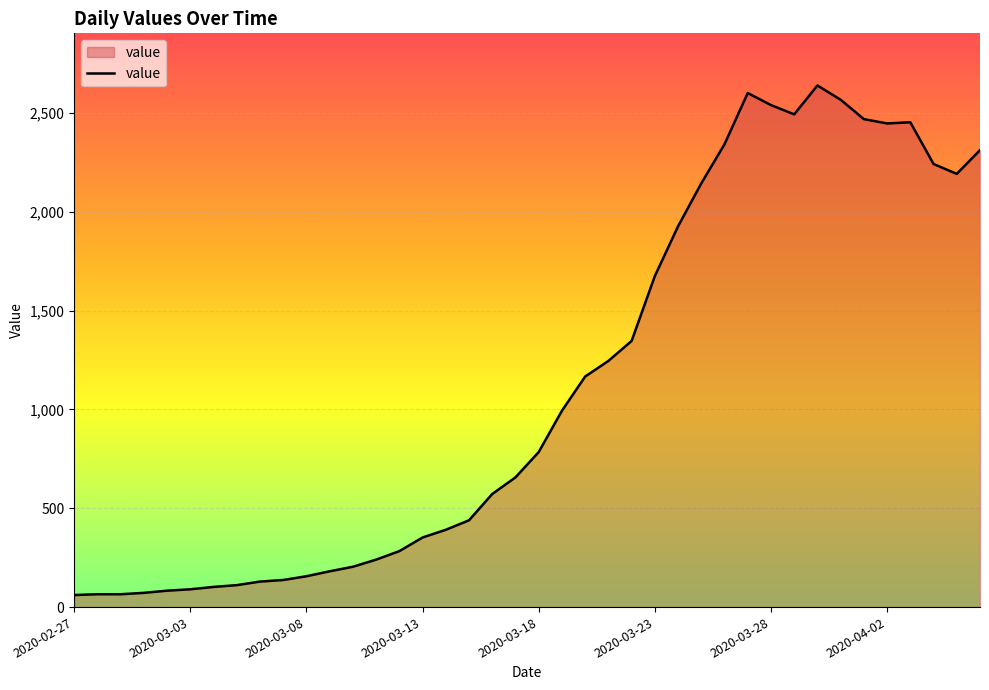

What is the greatest value displayed?

2638